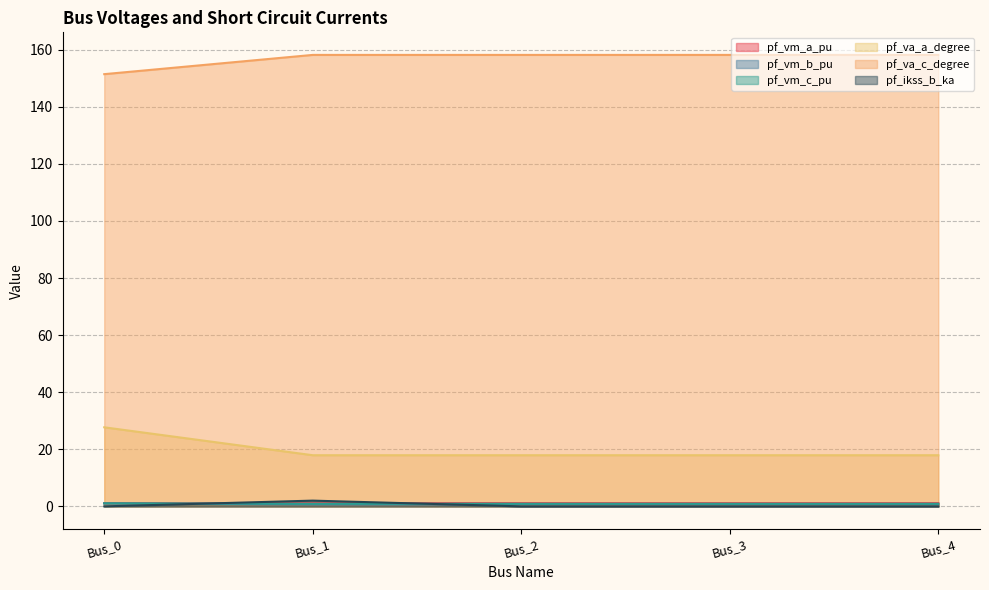

Which category has the highest value in the pf_vm_c_pu series?

Bus_1